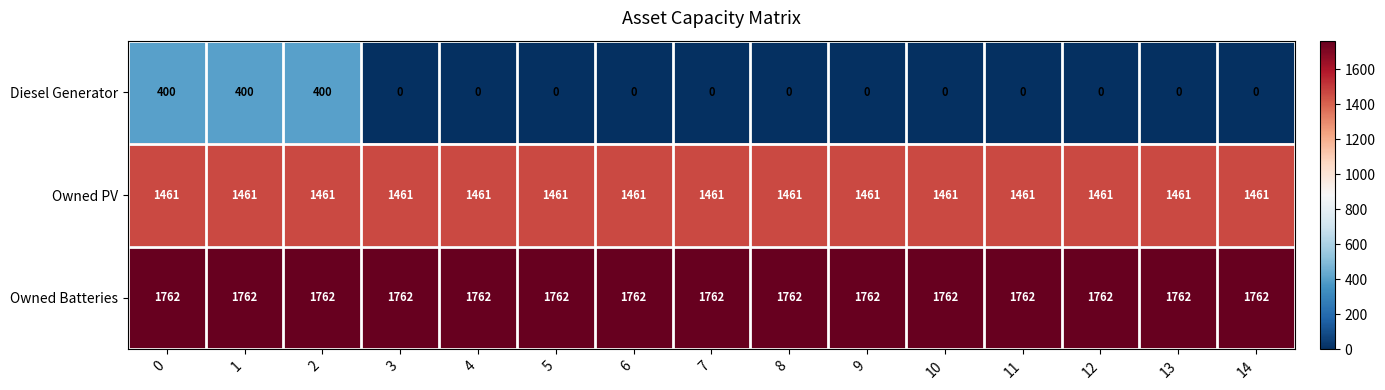

Which series has the widest spread of values?

Diesel Generator